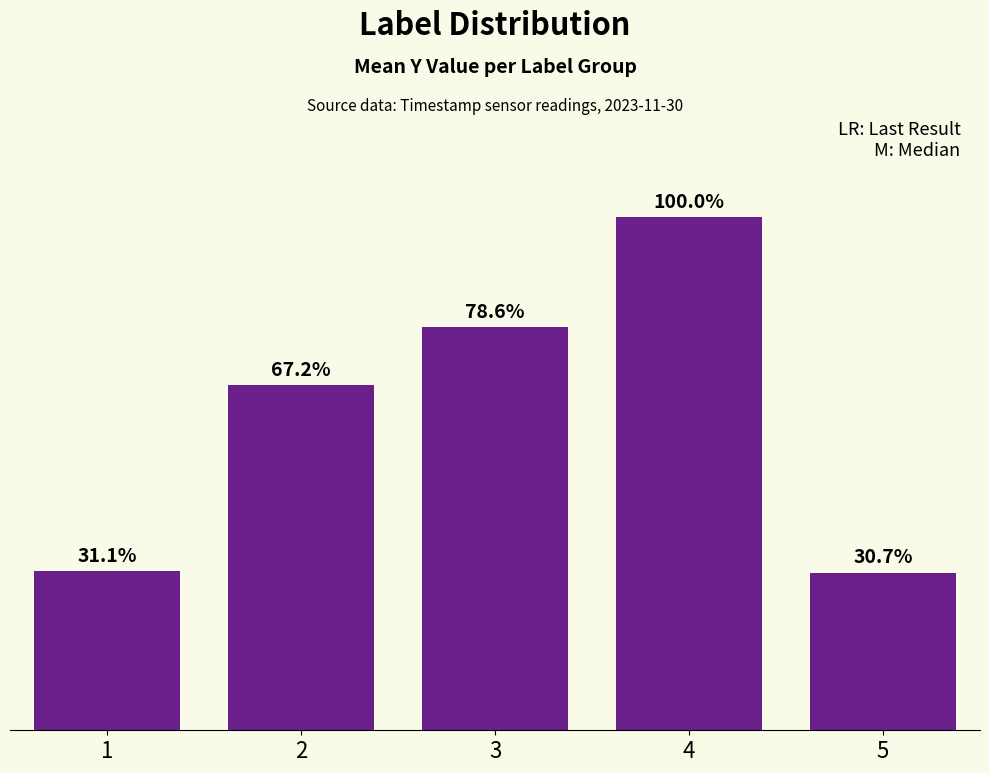

What is the change in value from 3 to 4?

+117.7